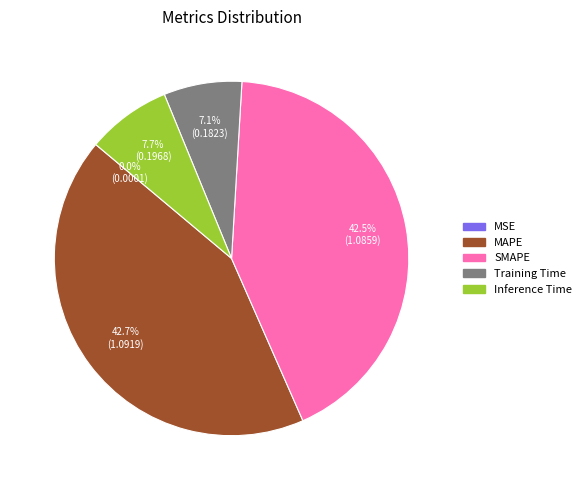

Does any single category account for the majority?

No